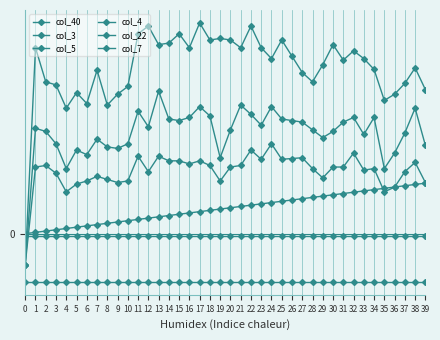

Is this an area chart (filled region under the line)?

No